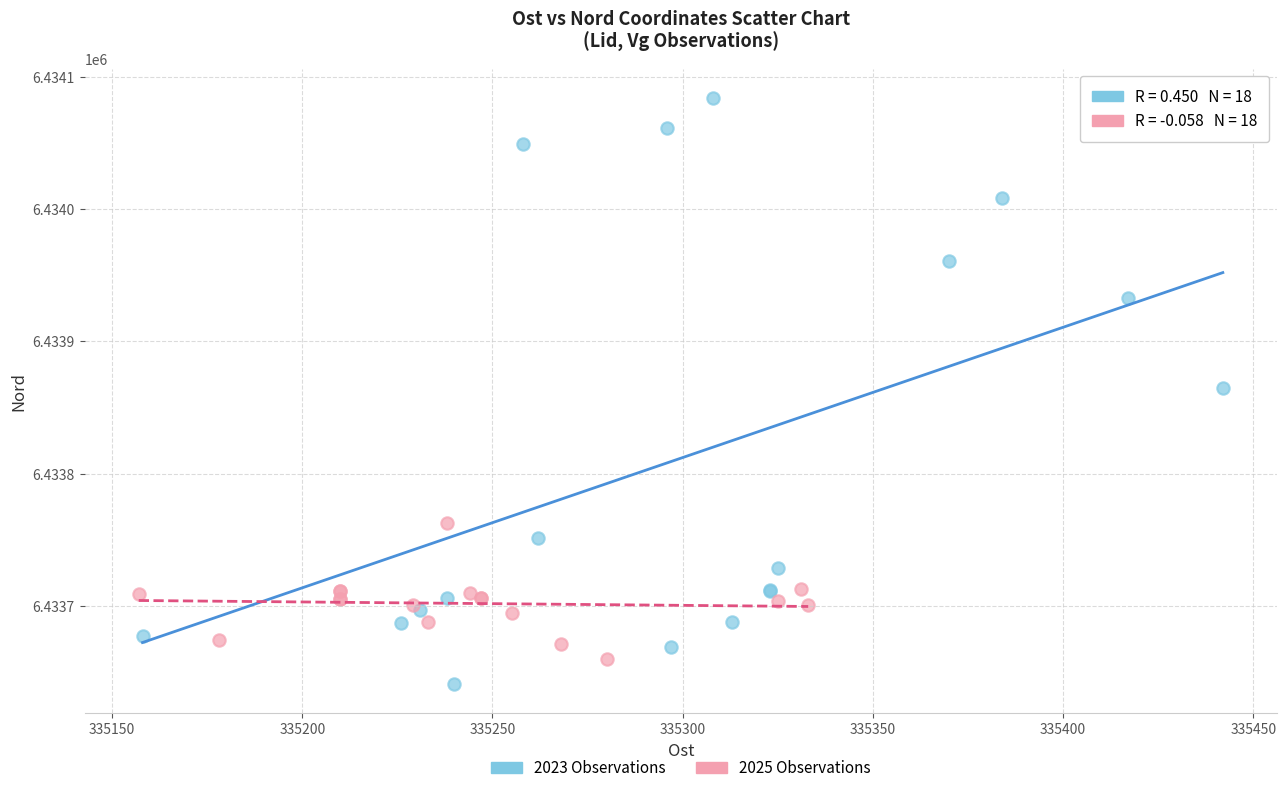

Which series contains the highest Y value?

2023 Observations